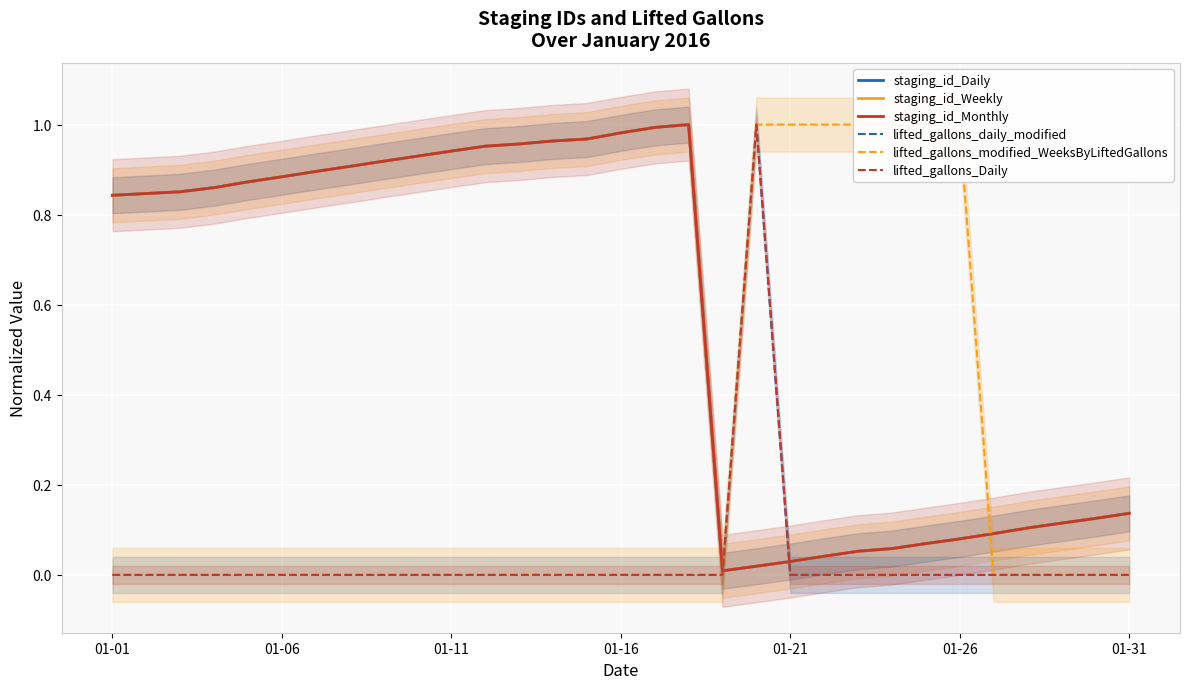

Which has a higher value, 01-21 or 01-11?

01-11